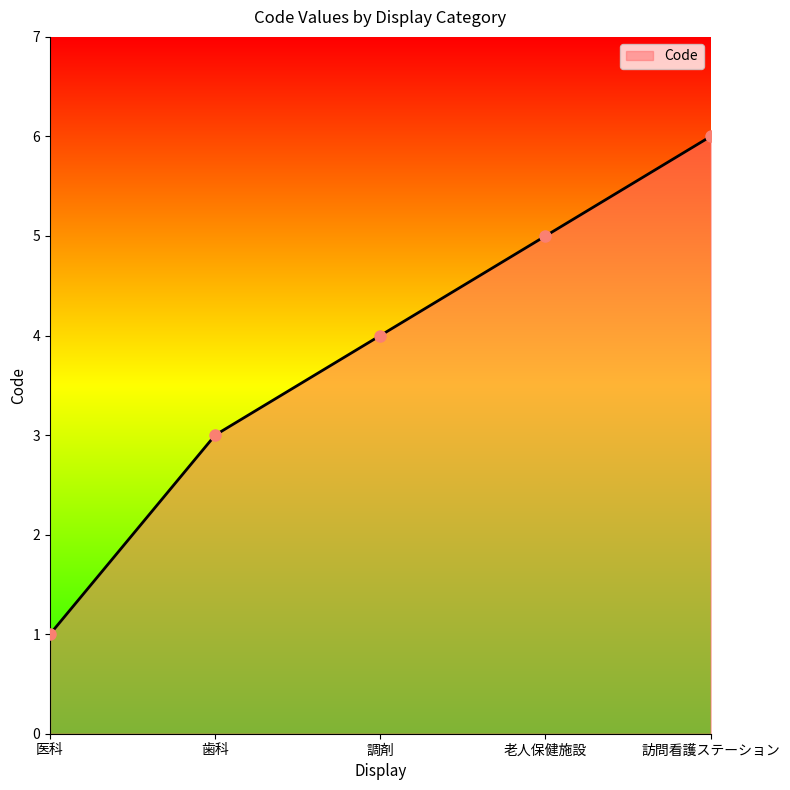

Count the number of data series in this chart.

1